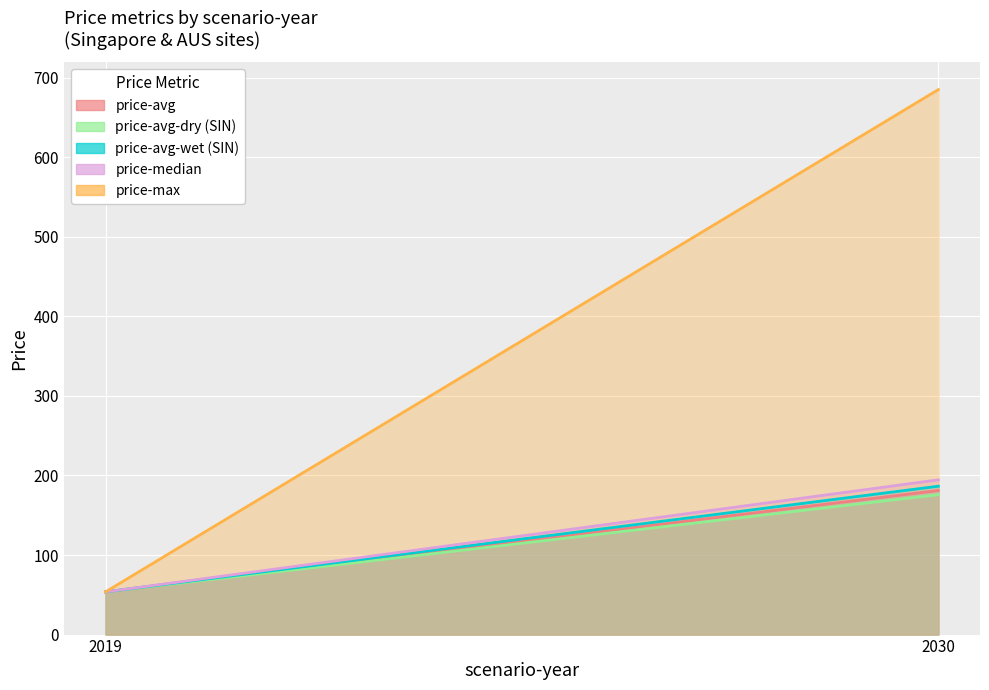

Reading left to right, list all the values displayed in this chart.

price-avg: 2019=53.7	2030=181.1
price-avg-dry (SIN): 2019=53.7	2030=175.8
price-avg-wet (SIN): 2019=53.7	2030=186.5
price-median: 2019=53.7	2030=194.5
price-max: 2019=53.7	2030=685.0